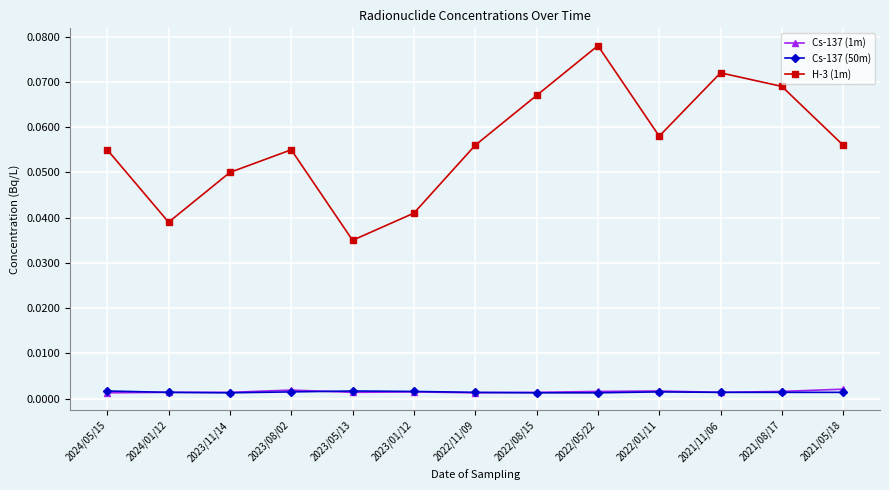

At which category does the chart reach its peak across all series?

2022/05/22